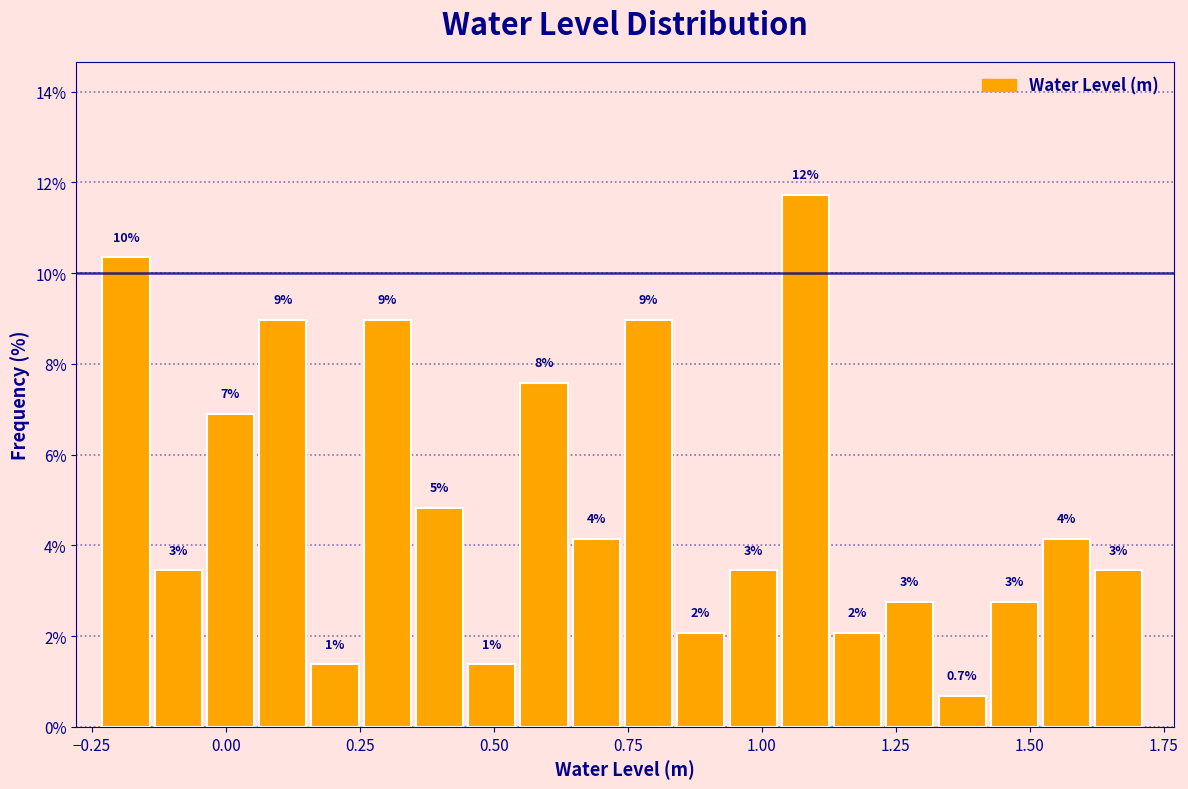

Read against the x-axis, roughly where is the centre of the tallest bar?

1.10